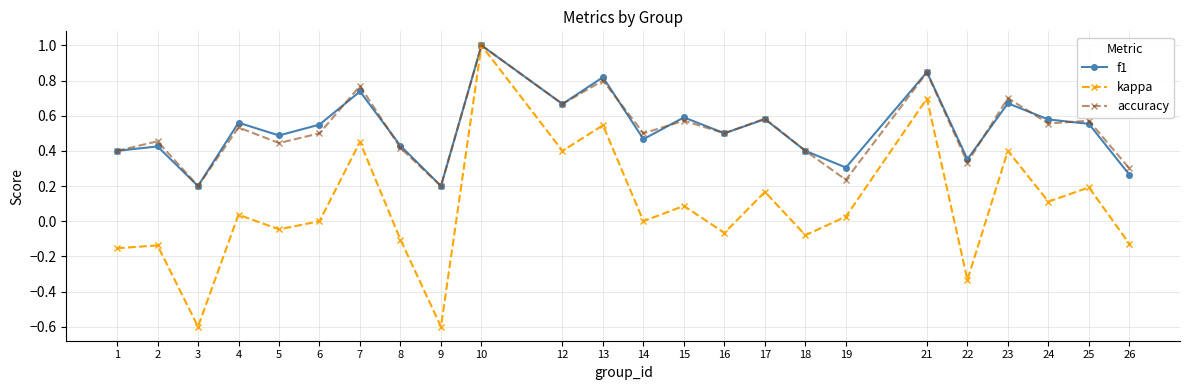

How many lines are shown in the chart?

3